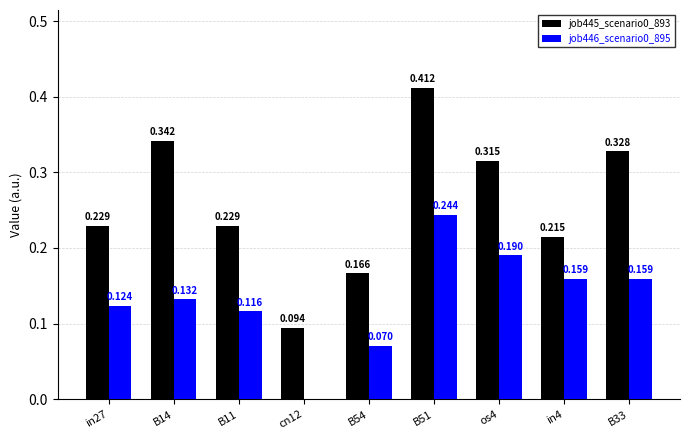

Is the value of job446_scenario0_895 at cn12 greater than the value of job445_scenario0_893 at in4?

No